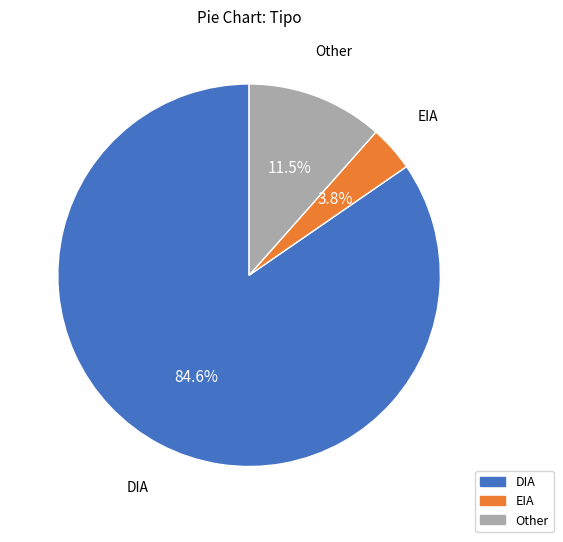

Which slice represents more than half of the pie?

DIA